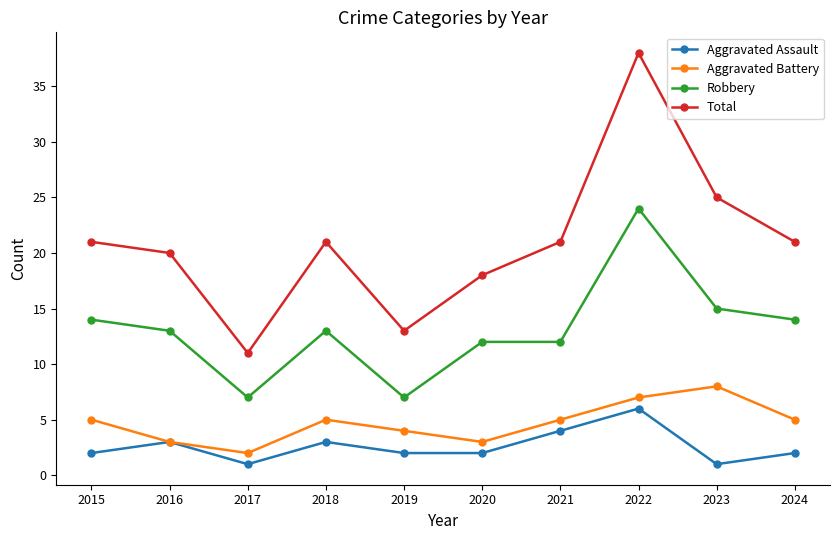

The Aggravated Battery series shows 5 at 2015. True or false?

True